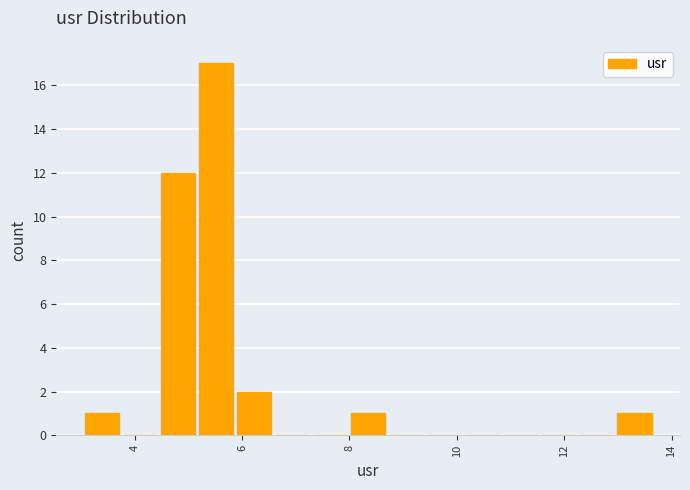

Read against the x-axis, roughly where is the centre of the tallest bar?

5.6